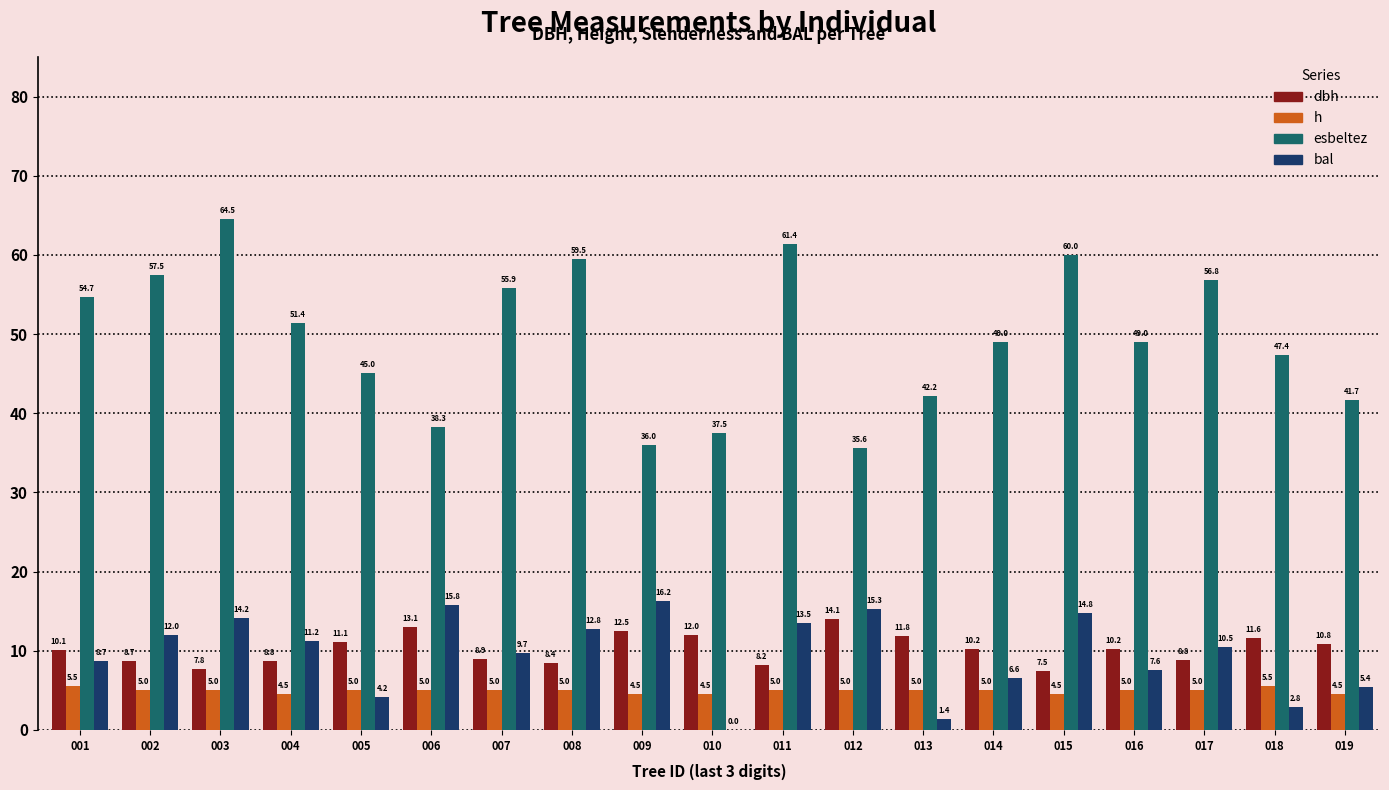

What is the sum of the esbeltez values at 006 and 004?

89.7